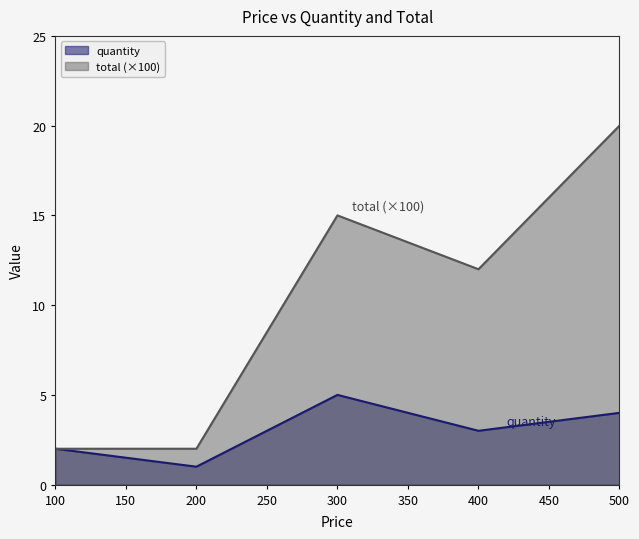

What is the sum of the quantity values at 200 and 500?

5